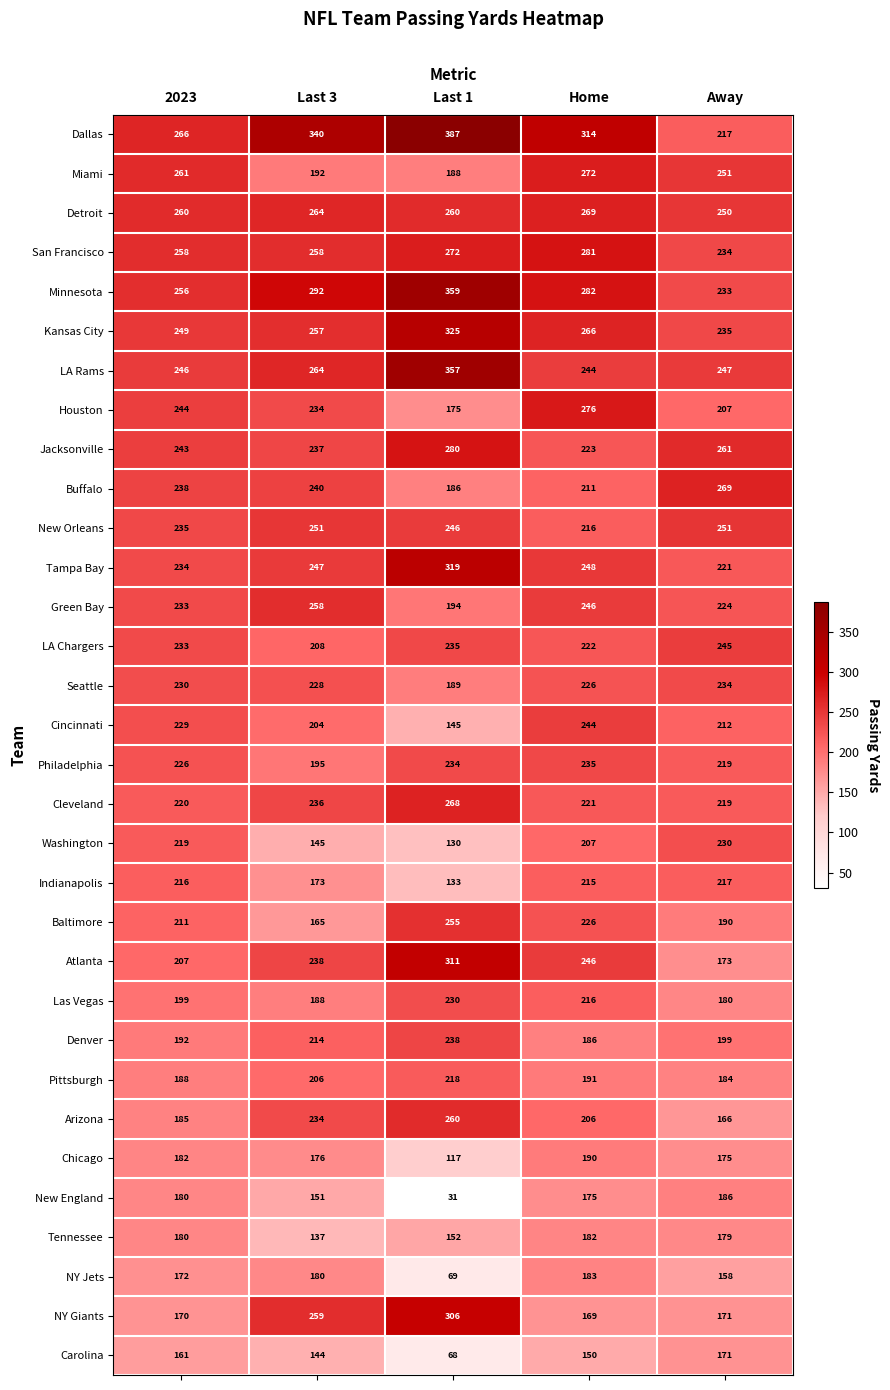

How many data points does each series have?

5